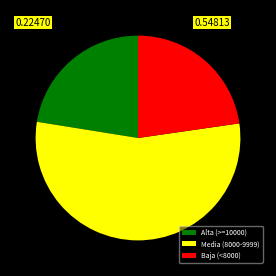

Is there any slice that represents more than half of the pie?

Yes